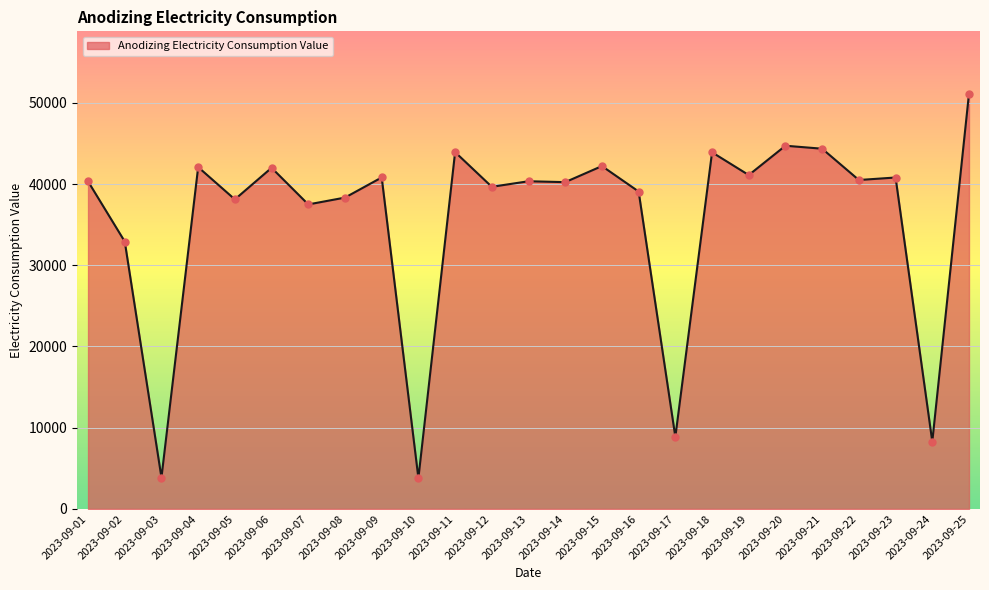

What is the change in value from 2023-09-05 to 2023-09-19?

+2994